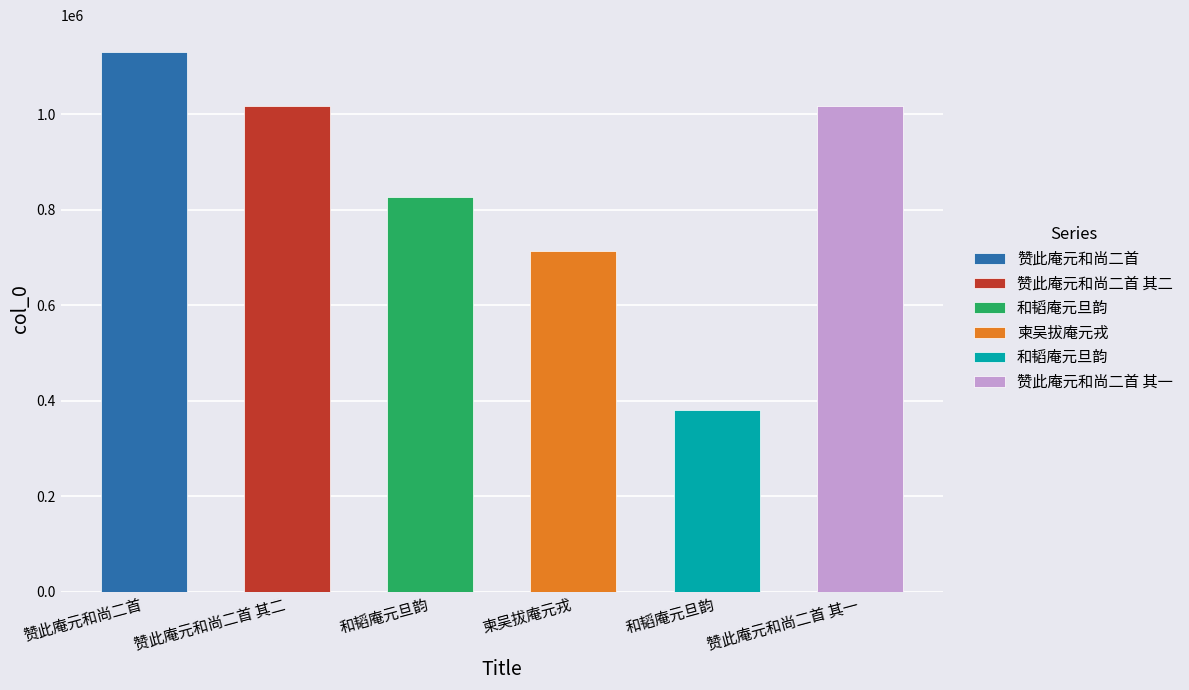

Approximately how many times larger is the value at 赞此庵元和尚二首 其一 compared to 赞此庵元和尚二首 其二?

1.0